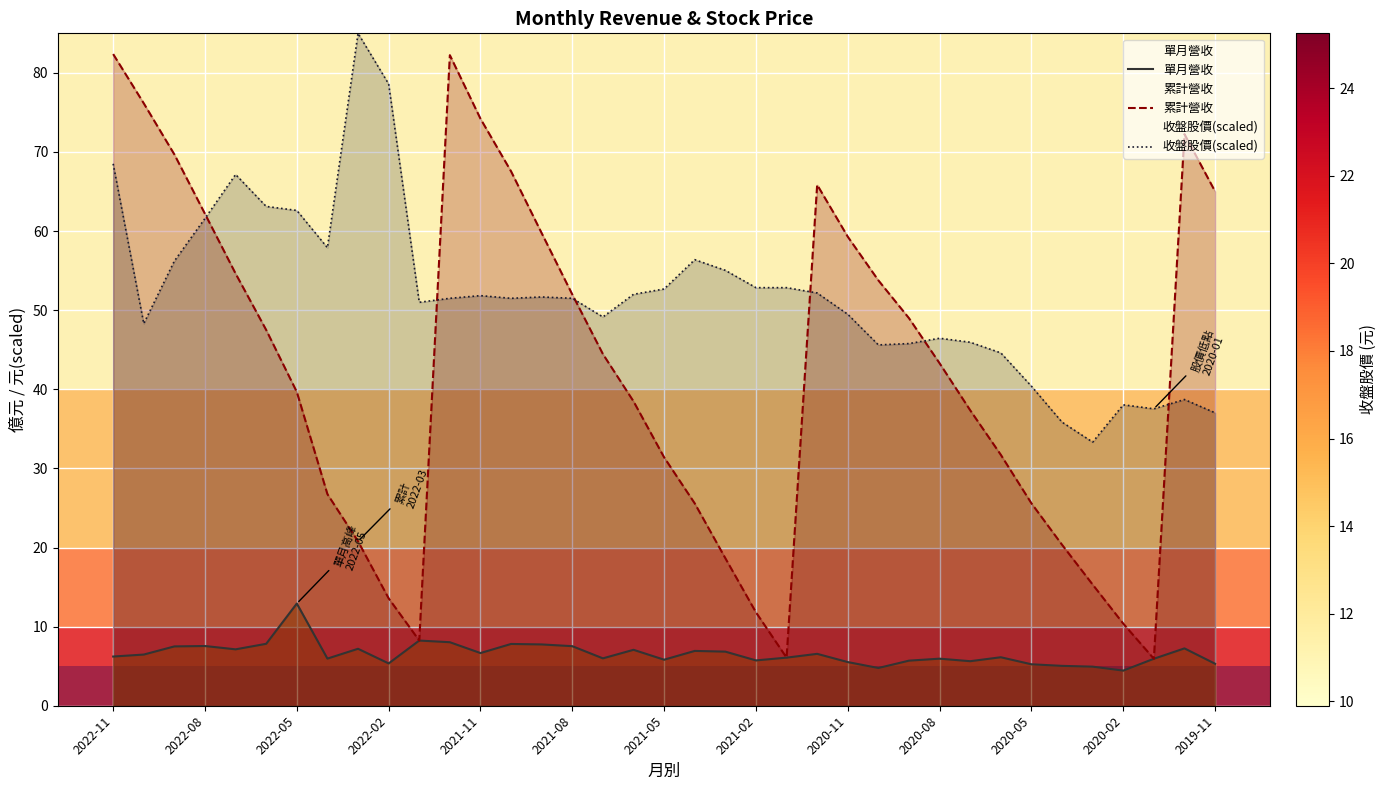

What is the lowest value of the 累計營收 series?

5.9